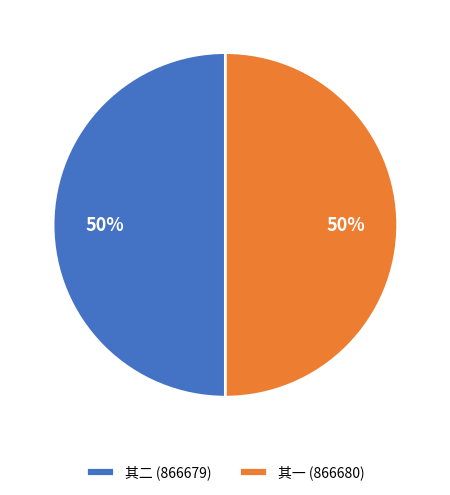

Approximately how many times larger is the value at 其二 (866679) compared to 其一 (866680)?

1.0